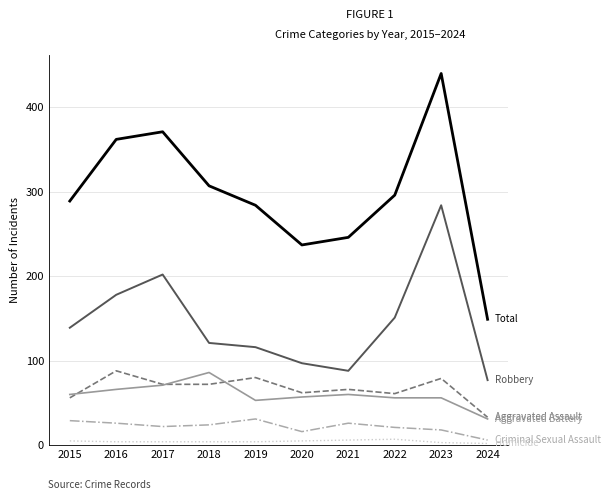

At which category does the chart reach its peak across all series?

2023